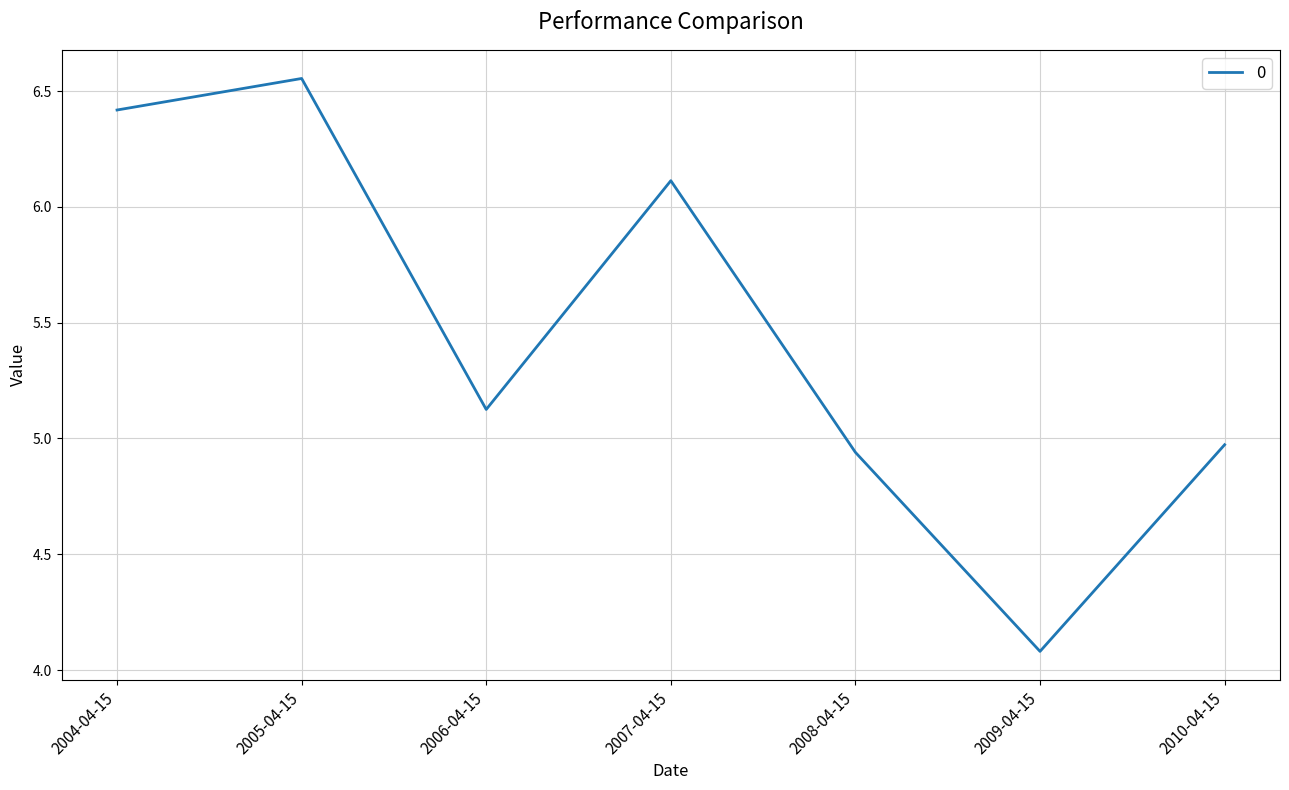

What position from the right is 2005-04-15?

6